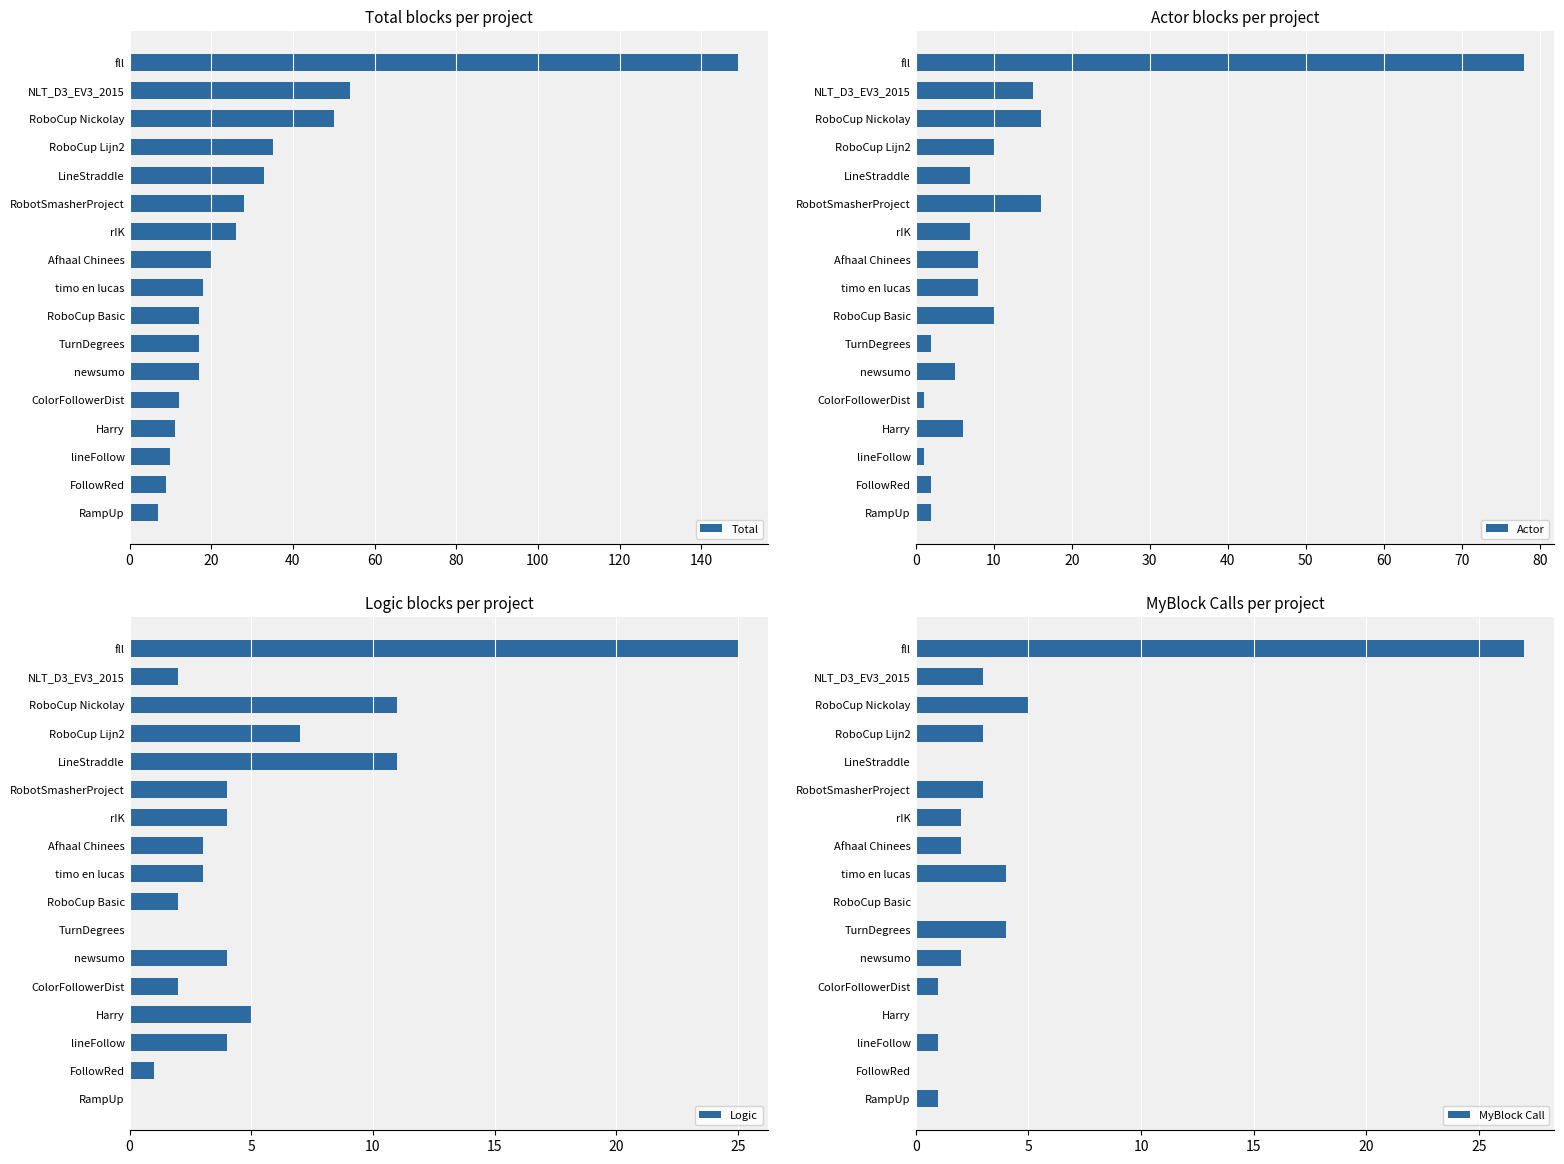

The Logic series shows 5 at timo en lucas. True or false?

False